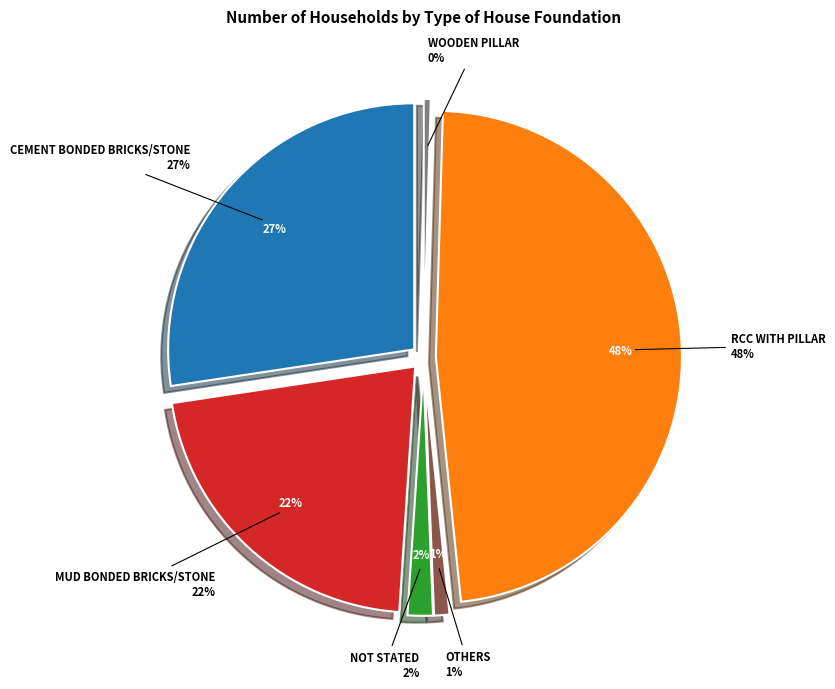

To the nearest percent, what portion does Not stated represent?

2%